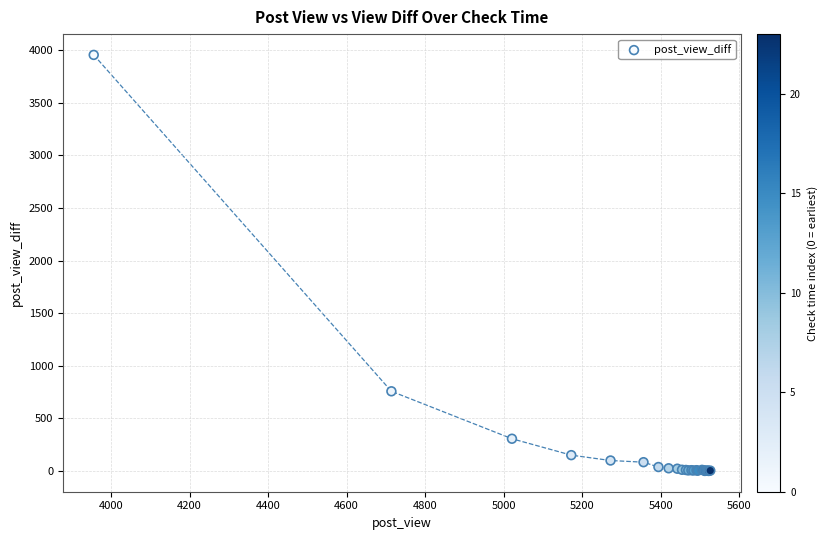

What Y value in the scatter plot is closest to 1978?

758